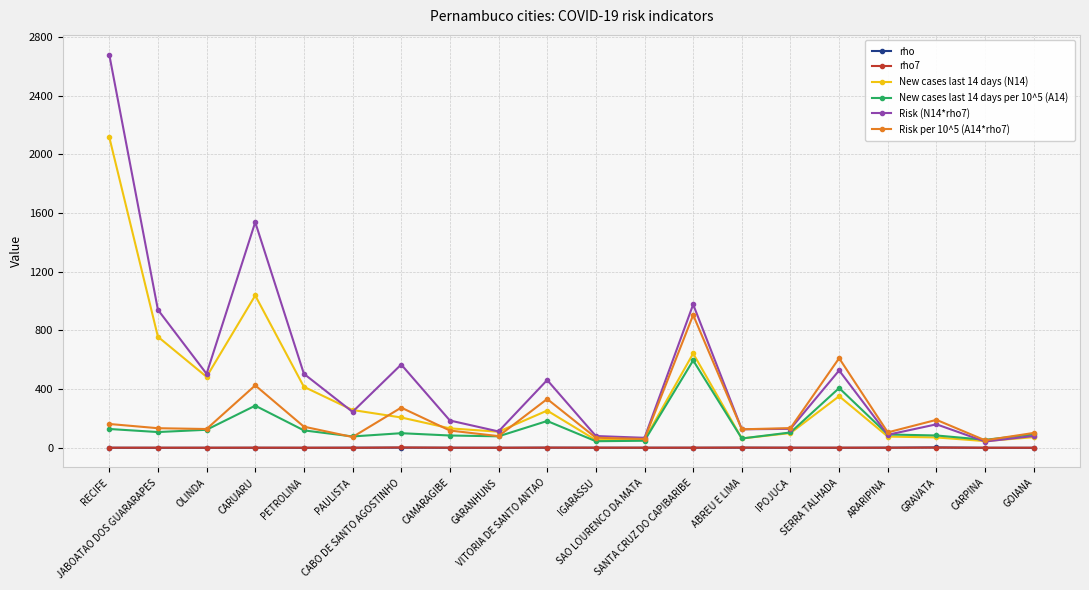

The New cases last 14 days (N14) series shows 75.8 at PAULISTA. True or false?

False